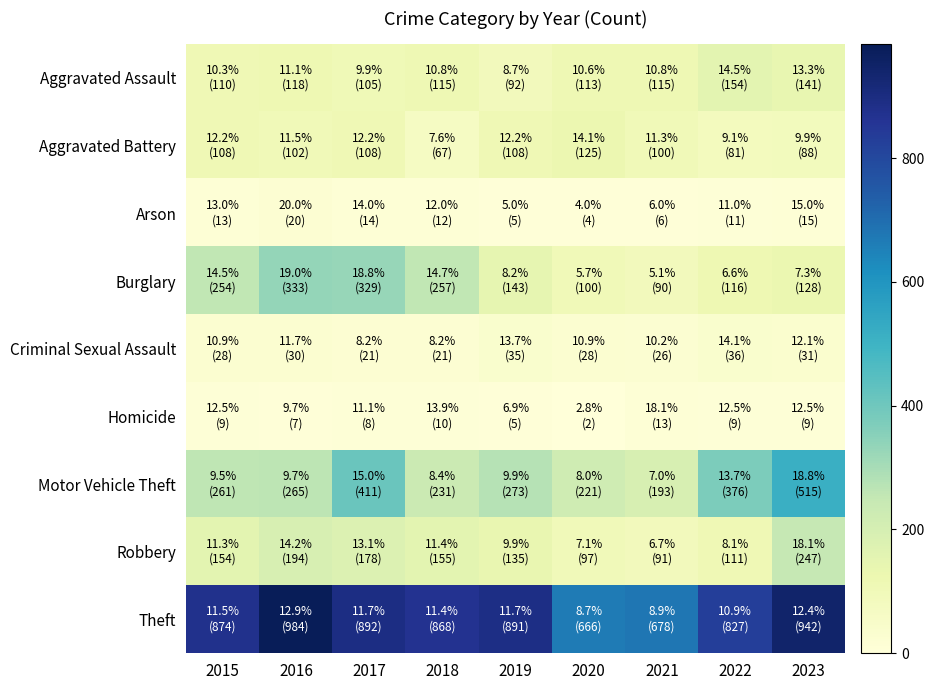

What is the greatest value displayed?

984